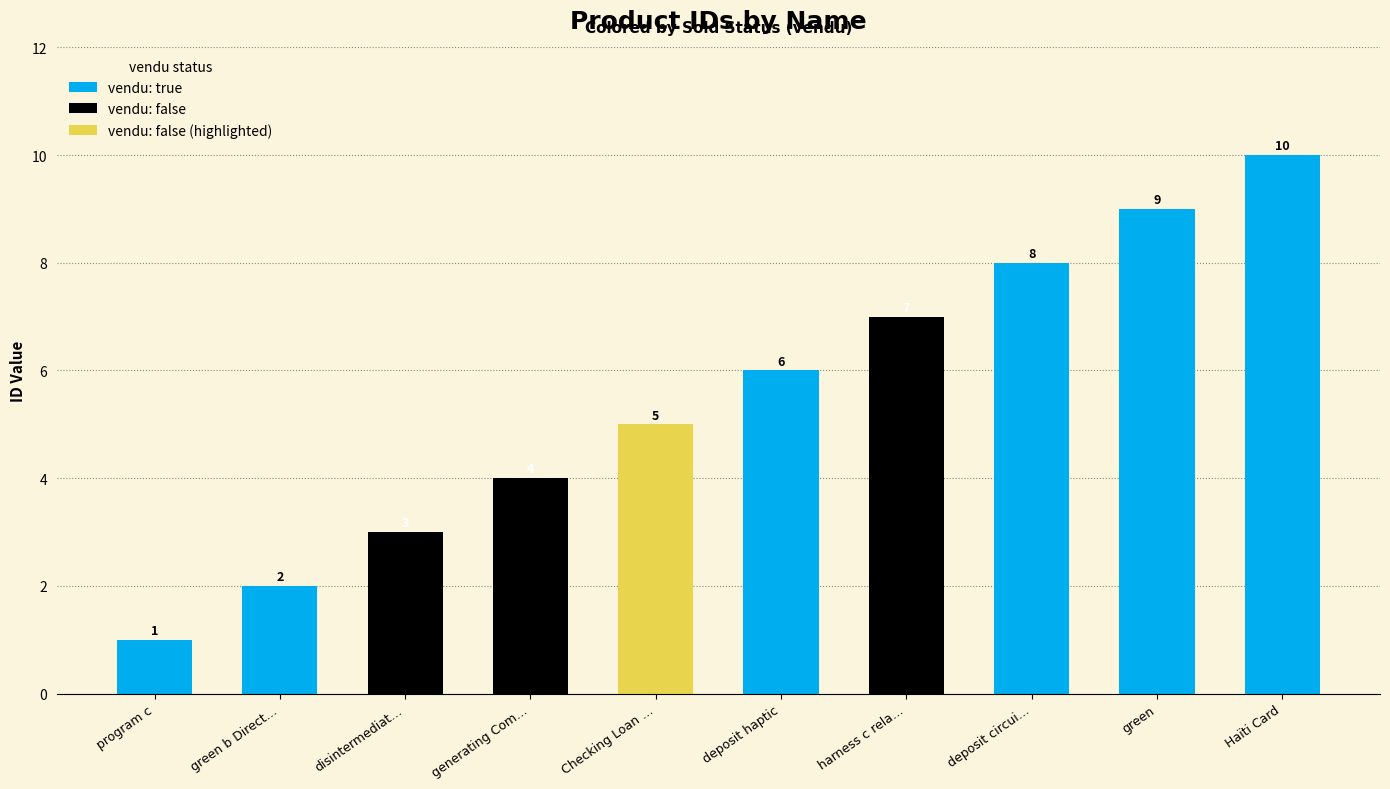

Does the chart contain any negative values?

No